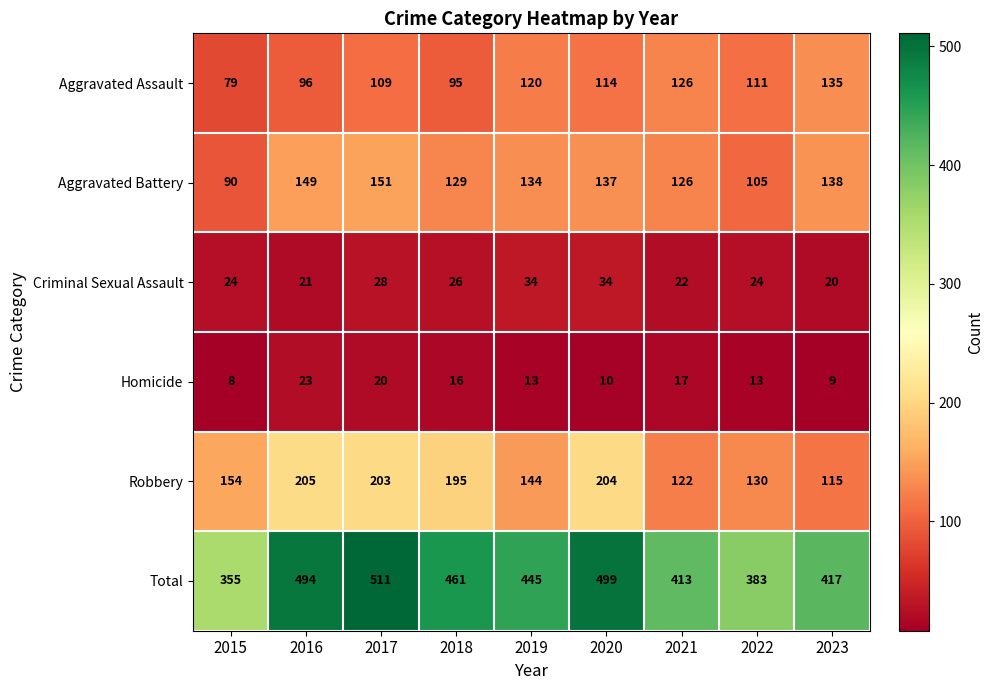

Rank the series at 2022 from lowest to highest value.

Homicide, Criminal Sexual Assault, Aggravated Battery, Aggravated Assault, Robbery, Total